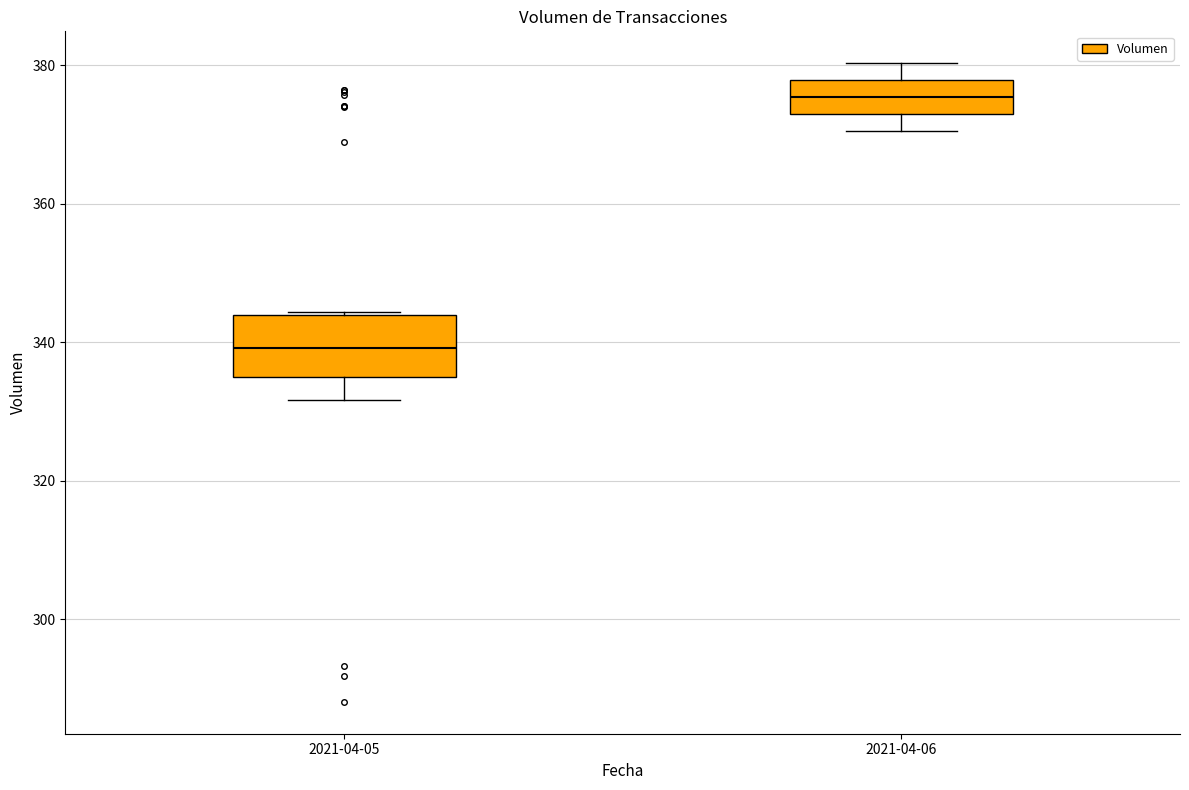

Which box is the tallest, from its lower edge to its upper edge?

2021-04-05